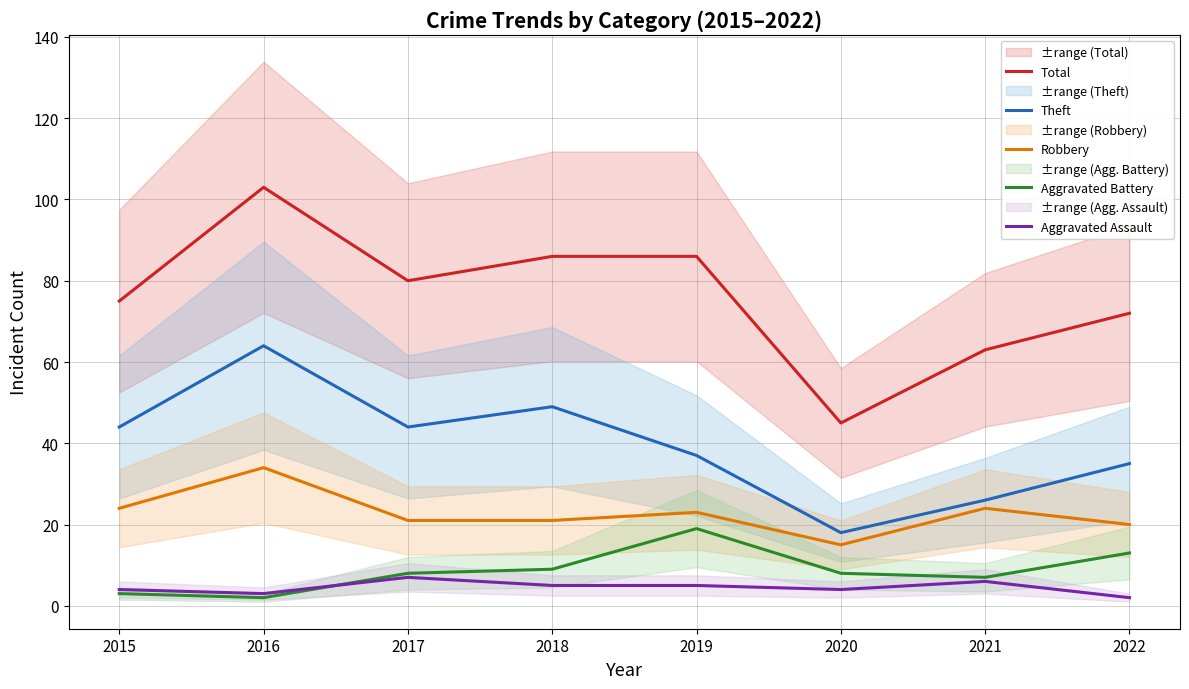

At which label does Robbery first exceed 23?

2015